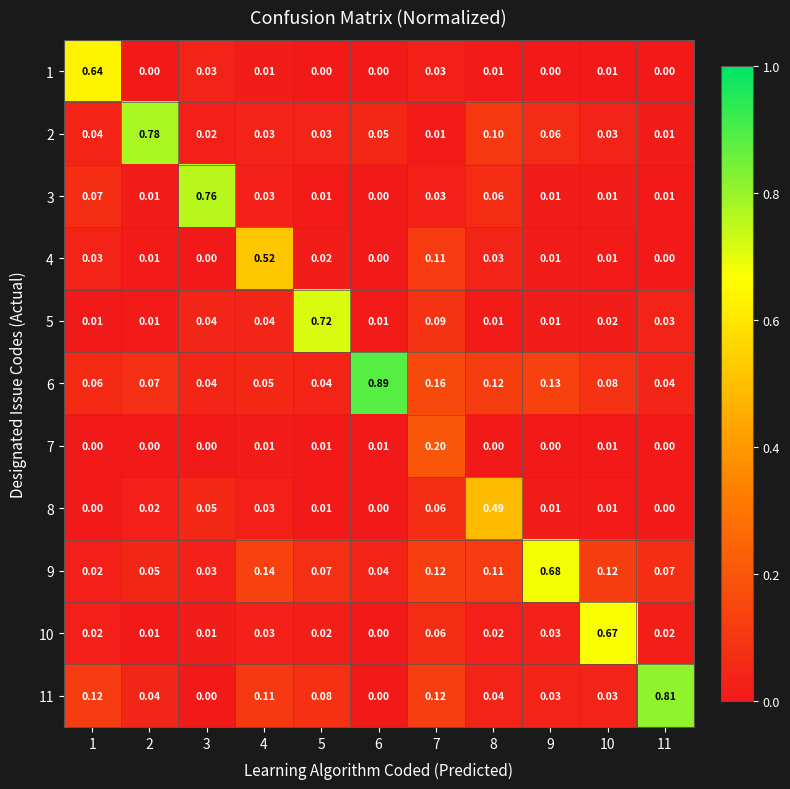

Is the value of 10 at 10 greater than the value of 9 at 4?

Yes